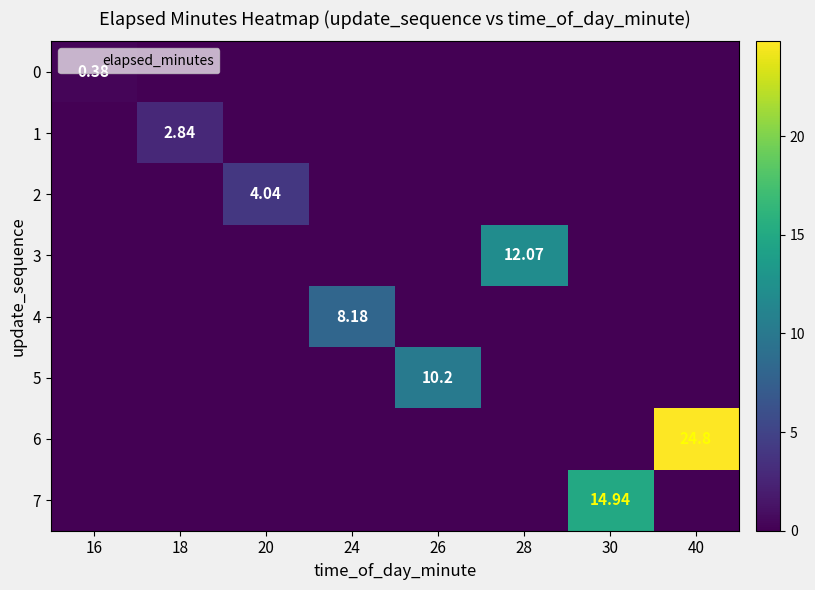

What is the average value of the 7 series?

1.9